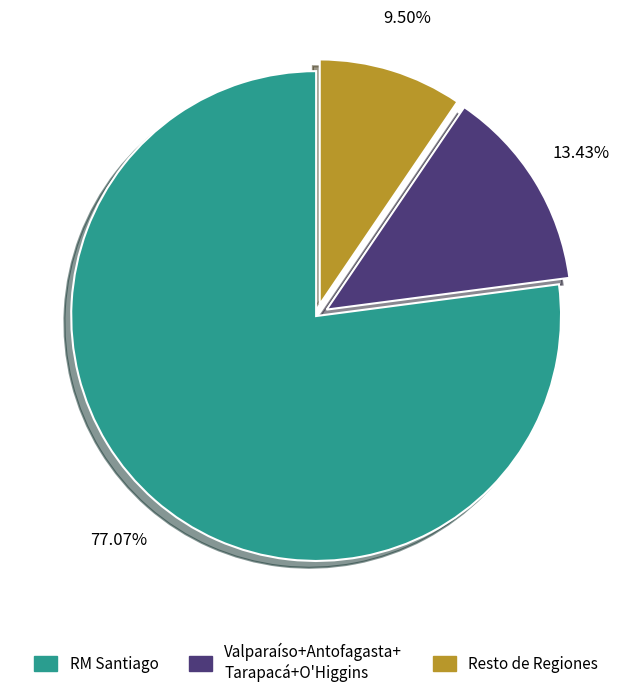

How many segments does this pie chart have?

3